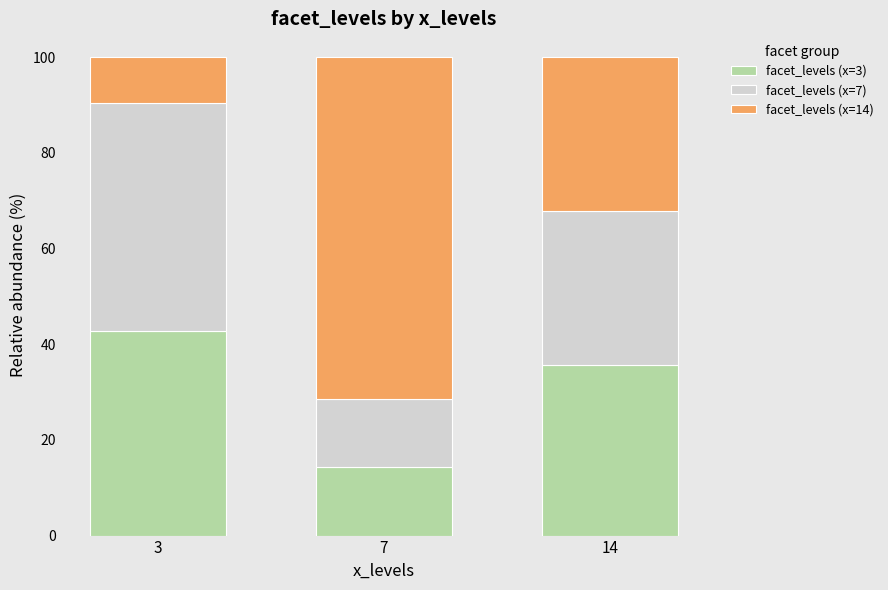

How many bars are there in total?

3